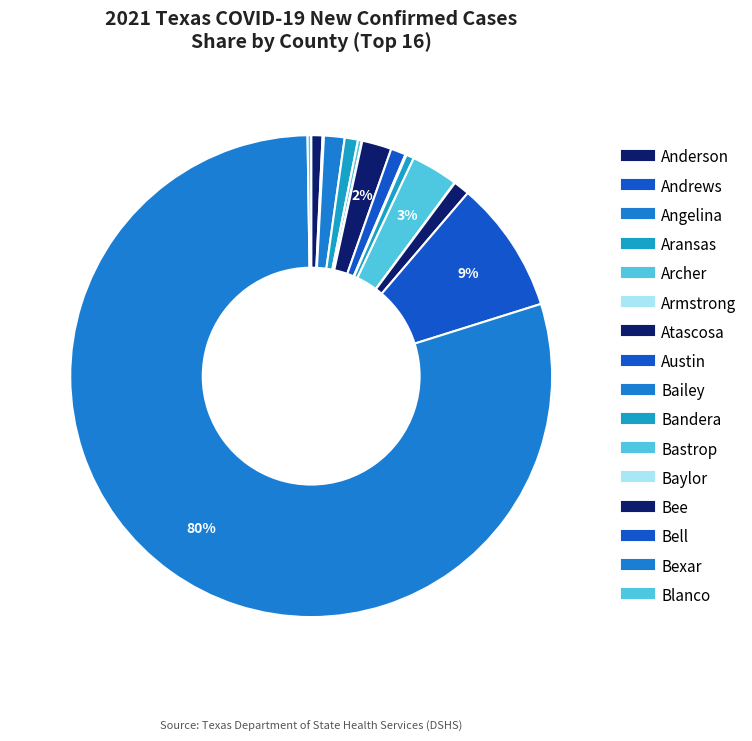

Count the number of slices in the pie.

16